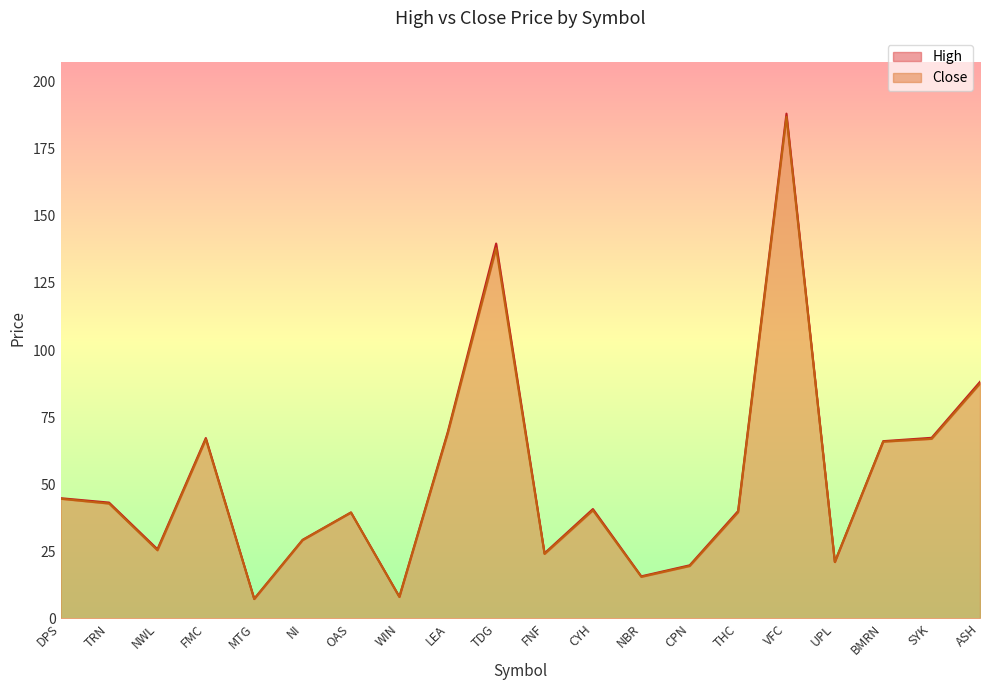

Which series has the largest range (max minus min)?

High